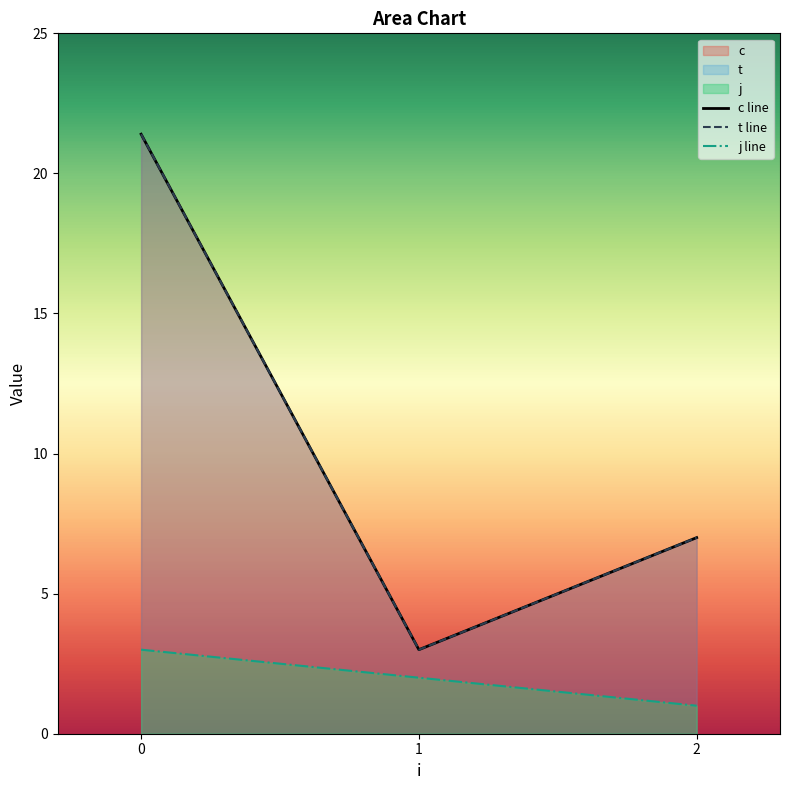

The value of t line at 0 is 31.8. True or false?

False